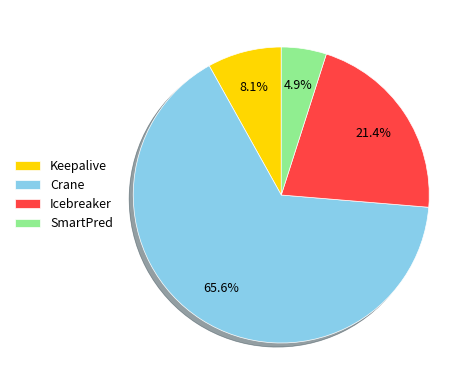

Which has a higher value, Keepalive or Icebreaker?

Icebreaker